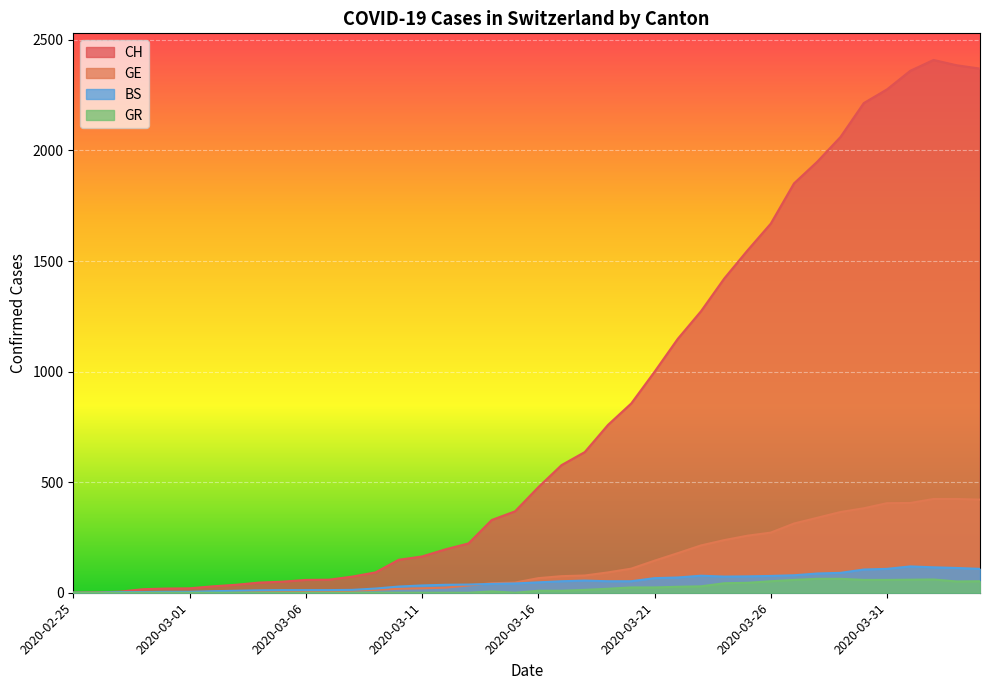

The GE series shows 406 at 2020-04-01. True or false?

True